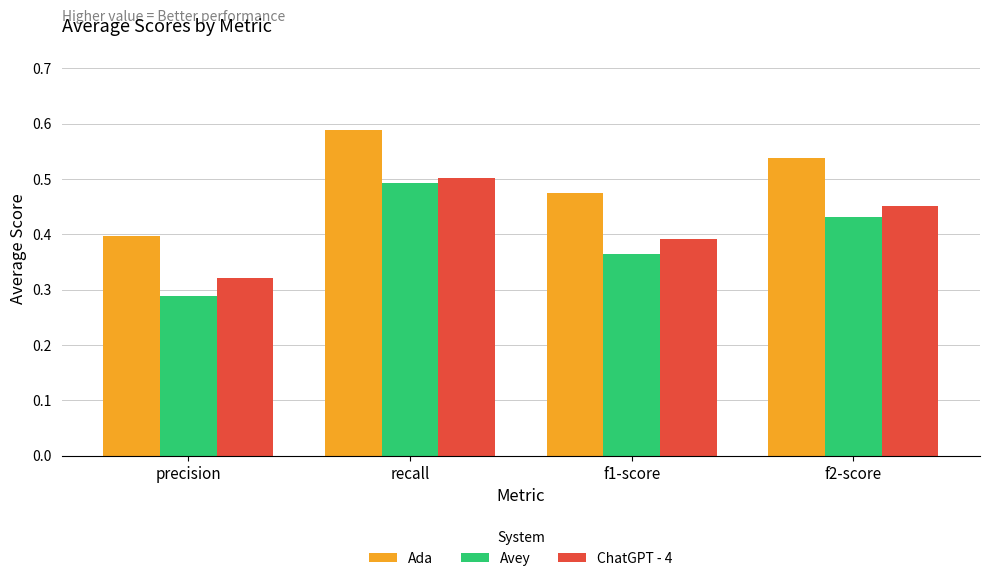

Which series changed the most between recall and f2-score?

Avey